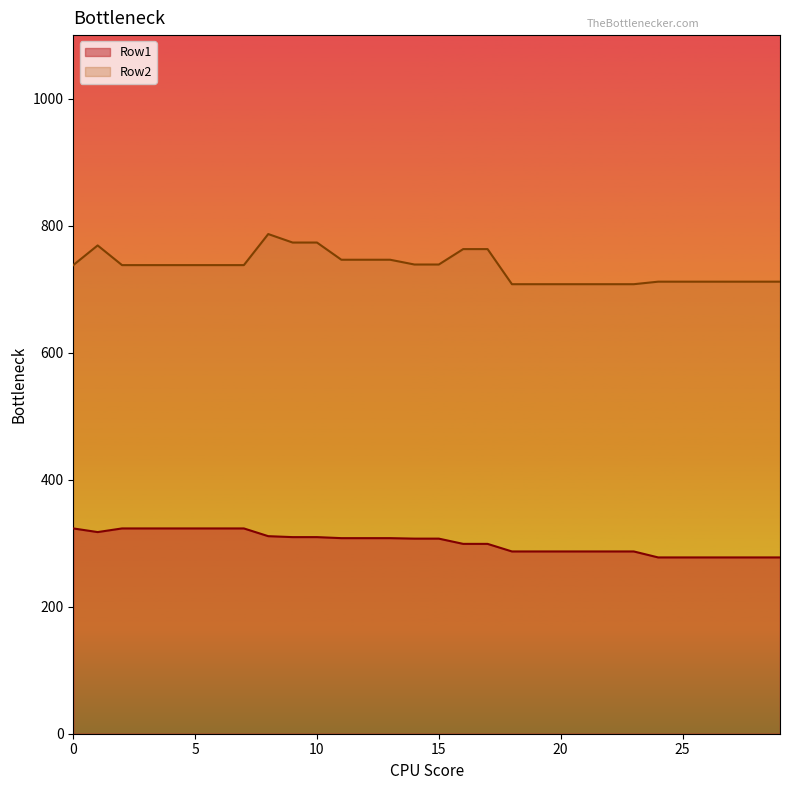

Reading left to right, list all the values displayed in this chart.

Row1: 0=323.2	1=317.5	2=323.2	3=323.2	4=323.2	5=323.2	6=323.2	7=323.2	8=311.1	9=309.6	10=309.6	11=307.9	12=307.9	13=307.9	14=307.2	15=307.2	16=298.9	17=298.9	18=287.0	19=287.0	20=287.0	21=287.0	22=287.0	23=287.0	24=277.6	25=277.6	26=277.6	27=277.6	28=277.6	29=277.6
Row2: 0=737.9	1=768.9	2=737.9	3=737.9	4=737.9	5=737.9	6=737.9	7=737.9	8=786.8	9=773.4	10=773.4	11=746.3	12=746.3	13=746.3	14=738.8	15=738.8	16=763.1	17=763.1	18=707.8	19=707.8	20=707.8	21=707.8	22=707.8	23=707.8	24=711.8	25=711.8	26=711.8	27=711.8	28=711.8	29=711.8